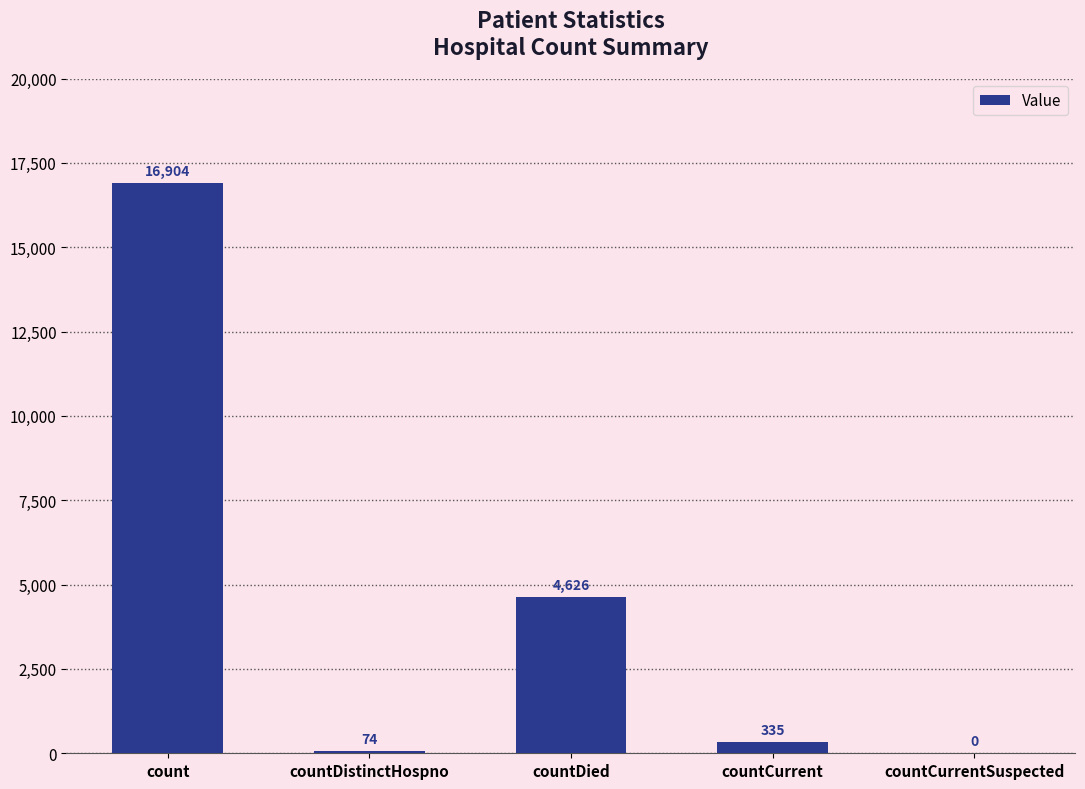

Where is the data nearest to the value 8452?

countDied